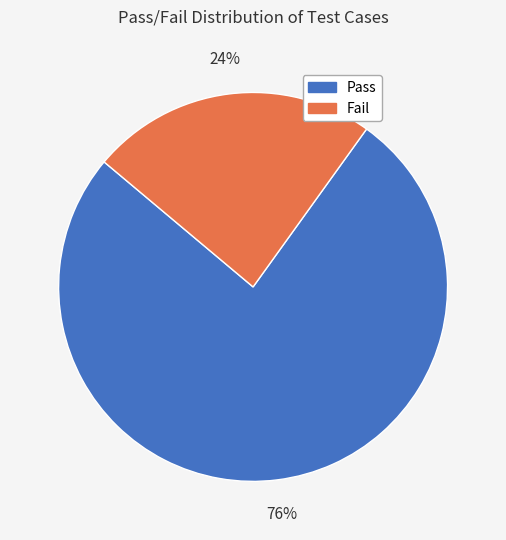

To the nearest percent, what is the combined percentage of Fail and Pass?

100%